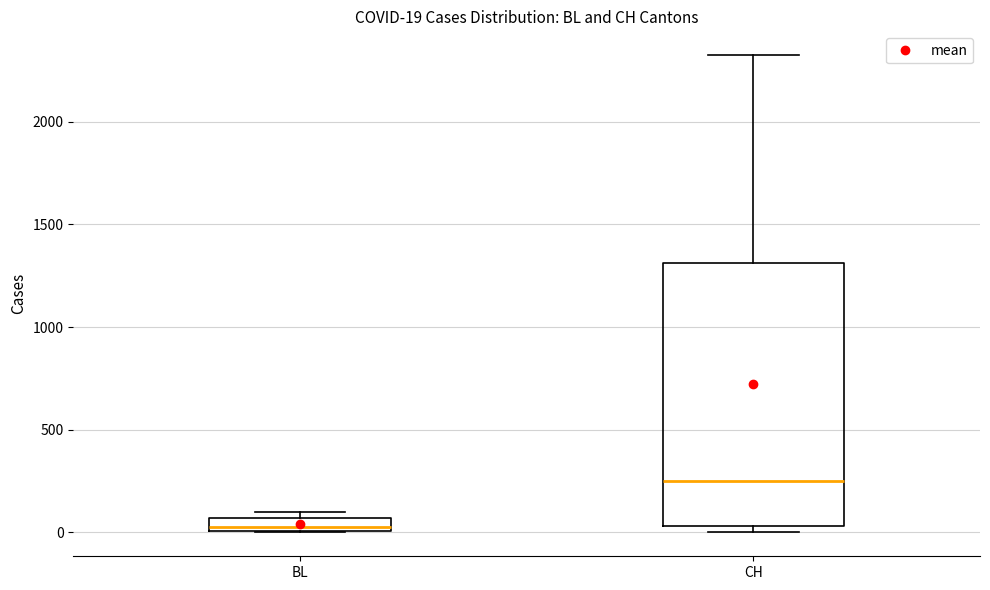

Which box has the highest median line?

CH